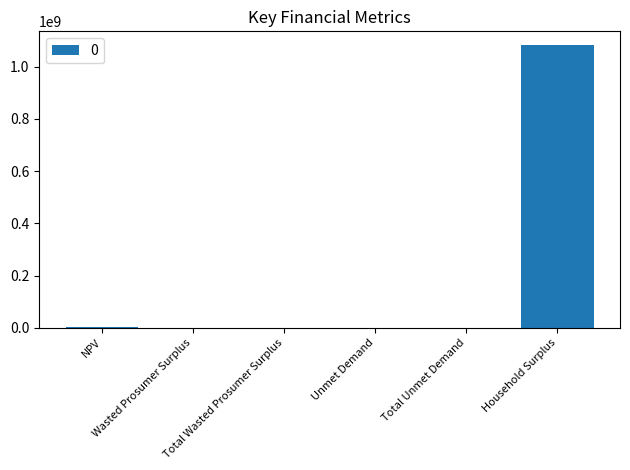

What is the greatest value displayed?

1081611634.0